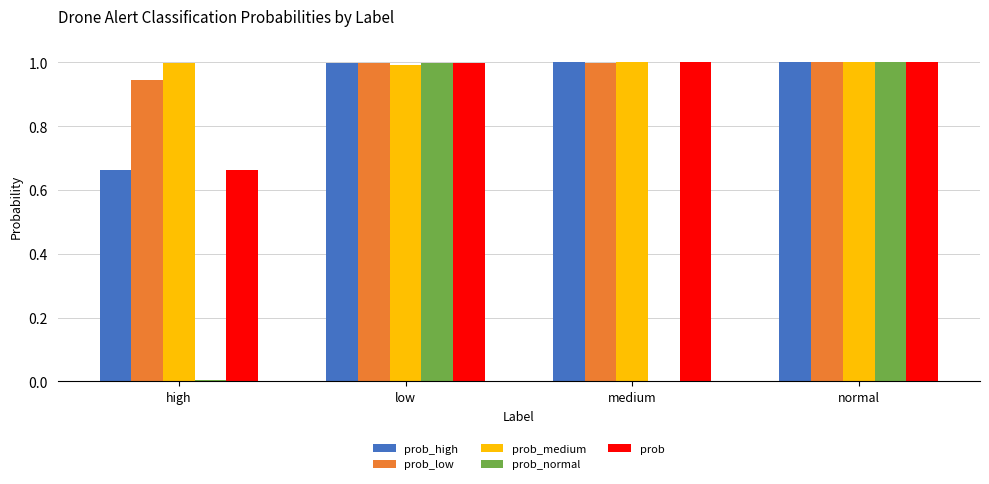

What is the sum of the prob_high values at low and high?

1.7